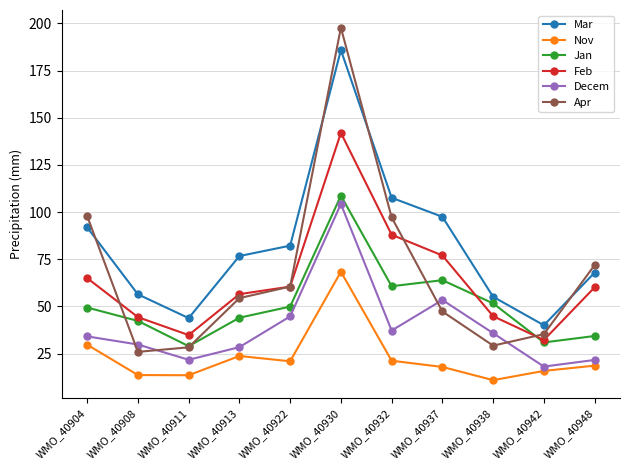

What is the value of the Decem point at the 10th from the left?

18.1